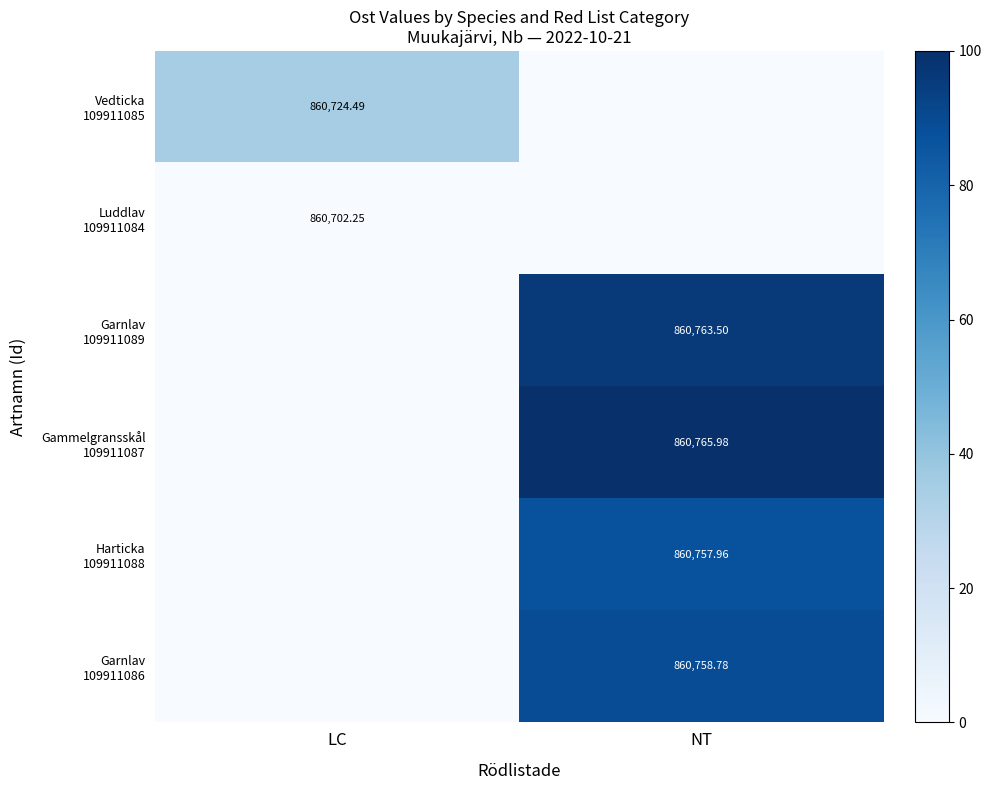

Is it true that Garnlav 109911089 equals 96.1 at NT?

True